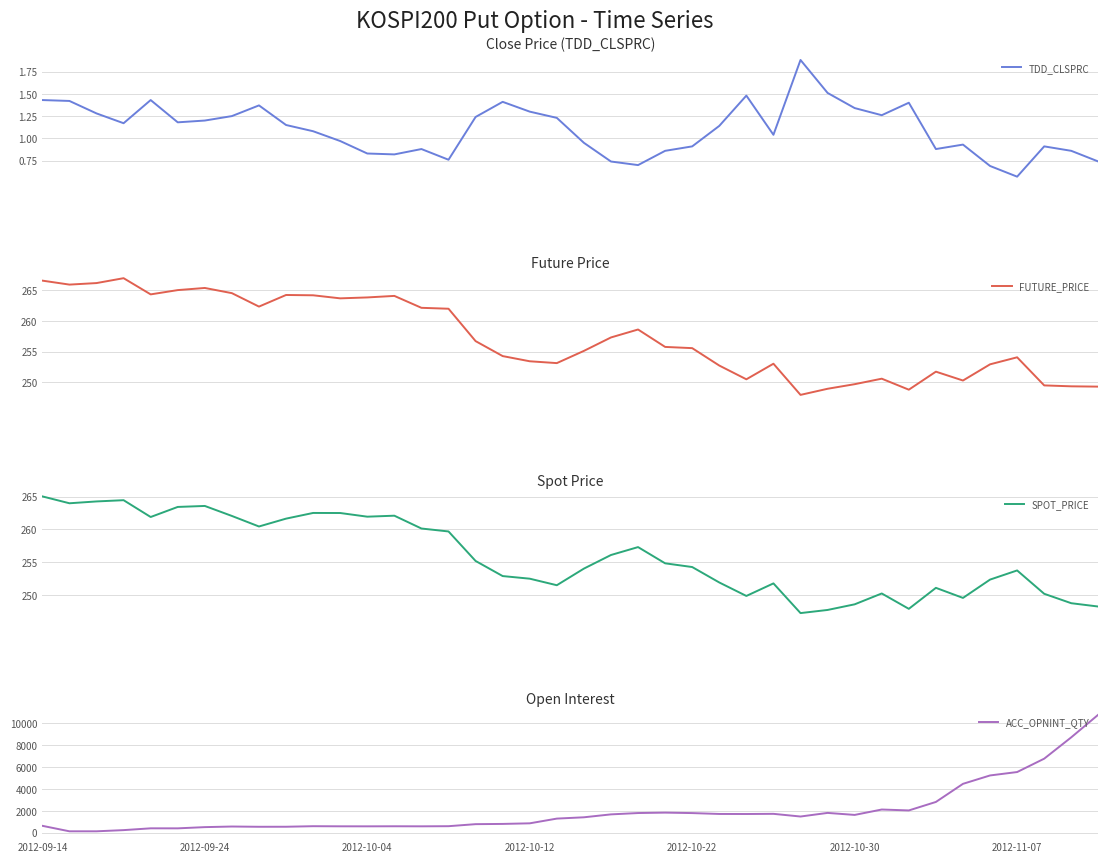

True or false: TDD_CLSPRC and ACC_OPNINT_QTY intersect in this chart.

False